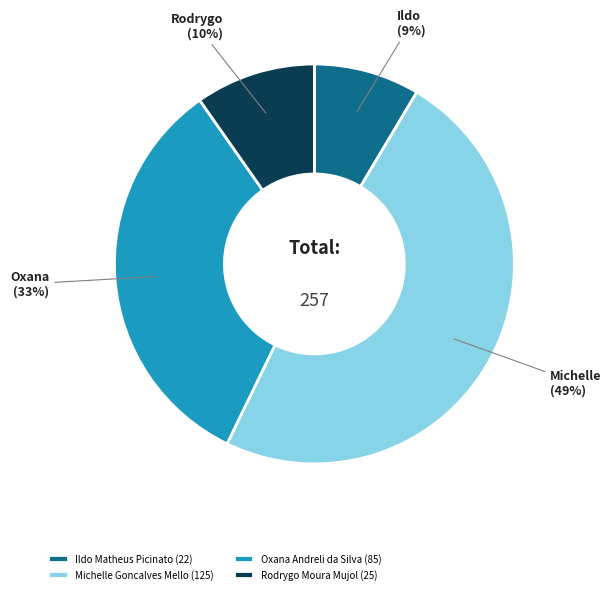

How many slices are in this pie chart?

4